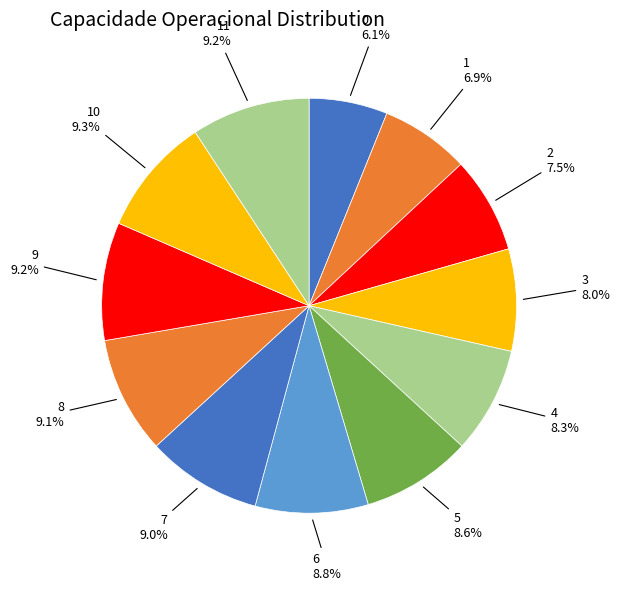

How many slices are in this pie chart?

12